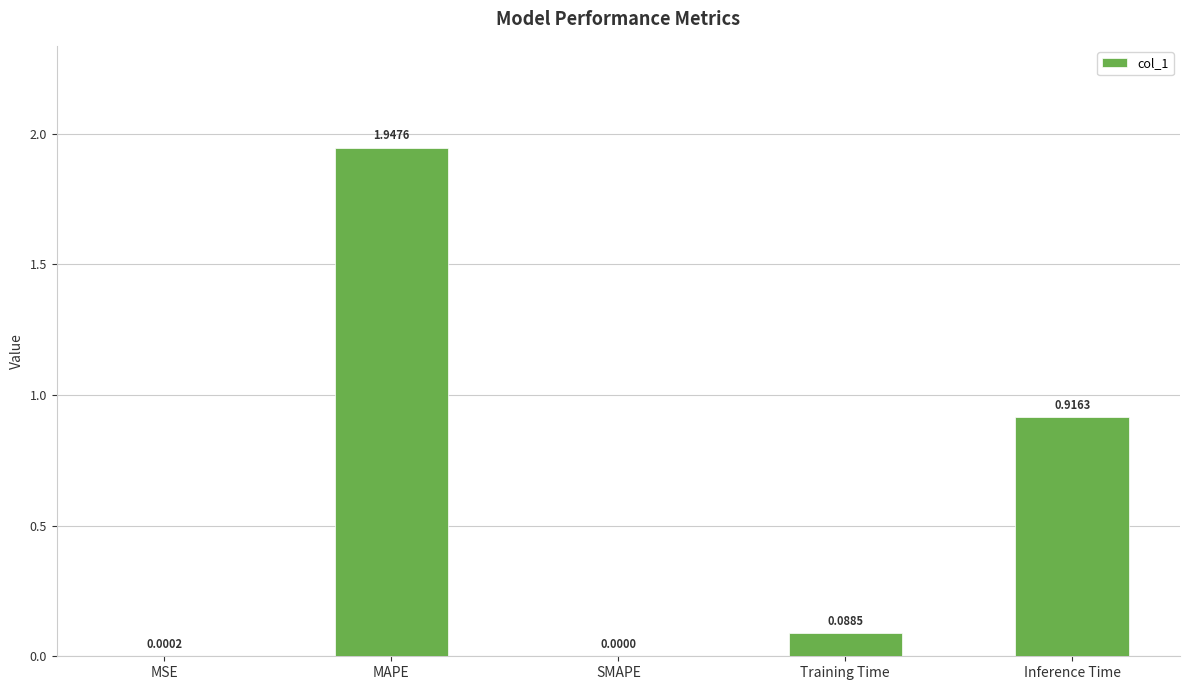

At which category does the chart reach its peak across all series?

MAPE